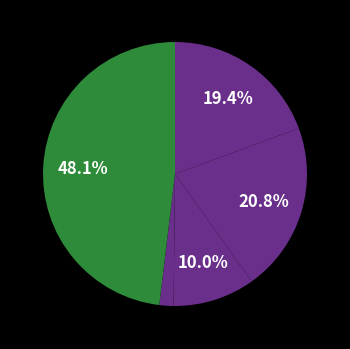

Which category has the biggest portion of the pie?

Robbery